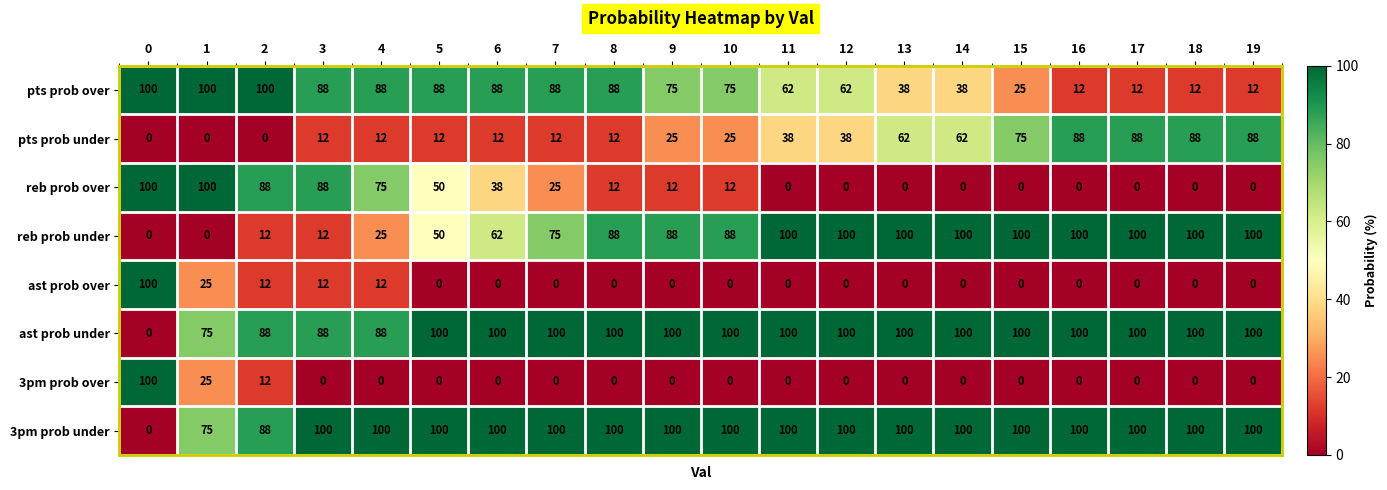

The ast prob over series shows 0 at 18. True or false?

True